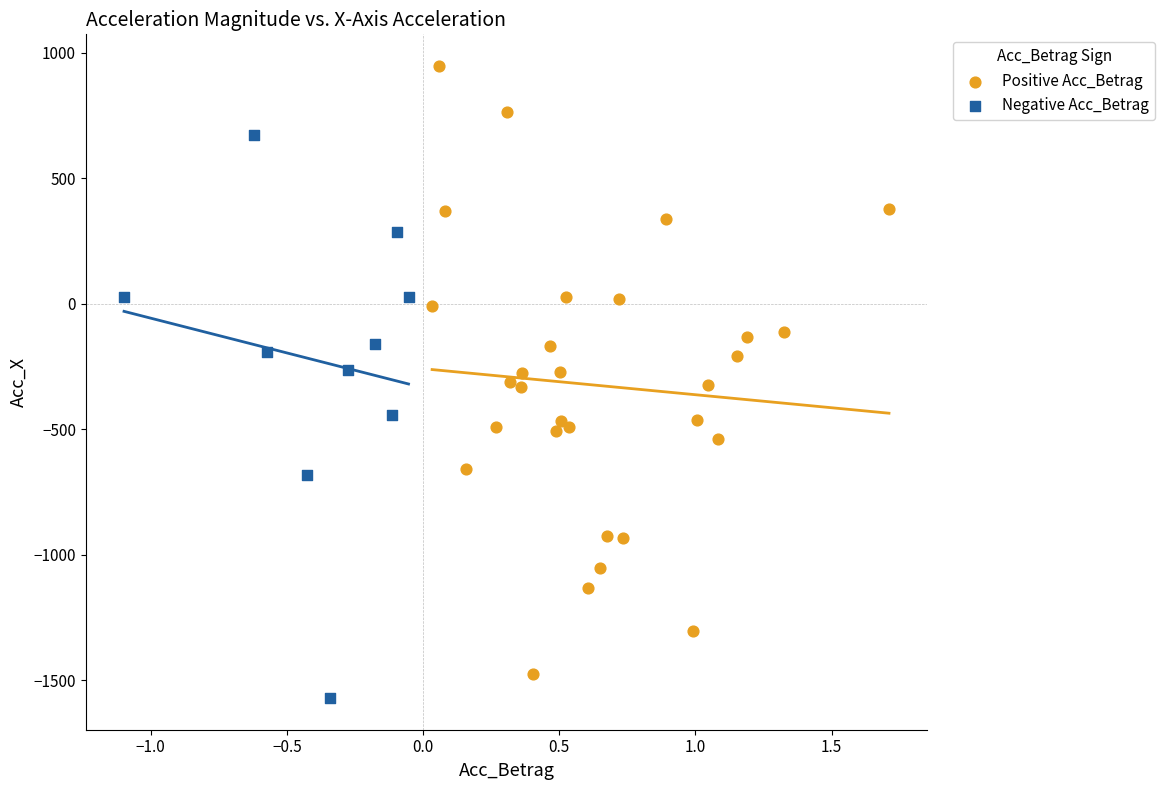

Which series reaches the maximum Y coordinate?

Positive Acc_Betrag